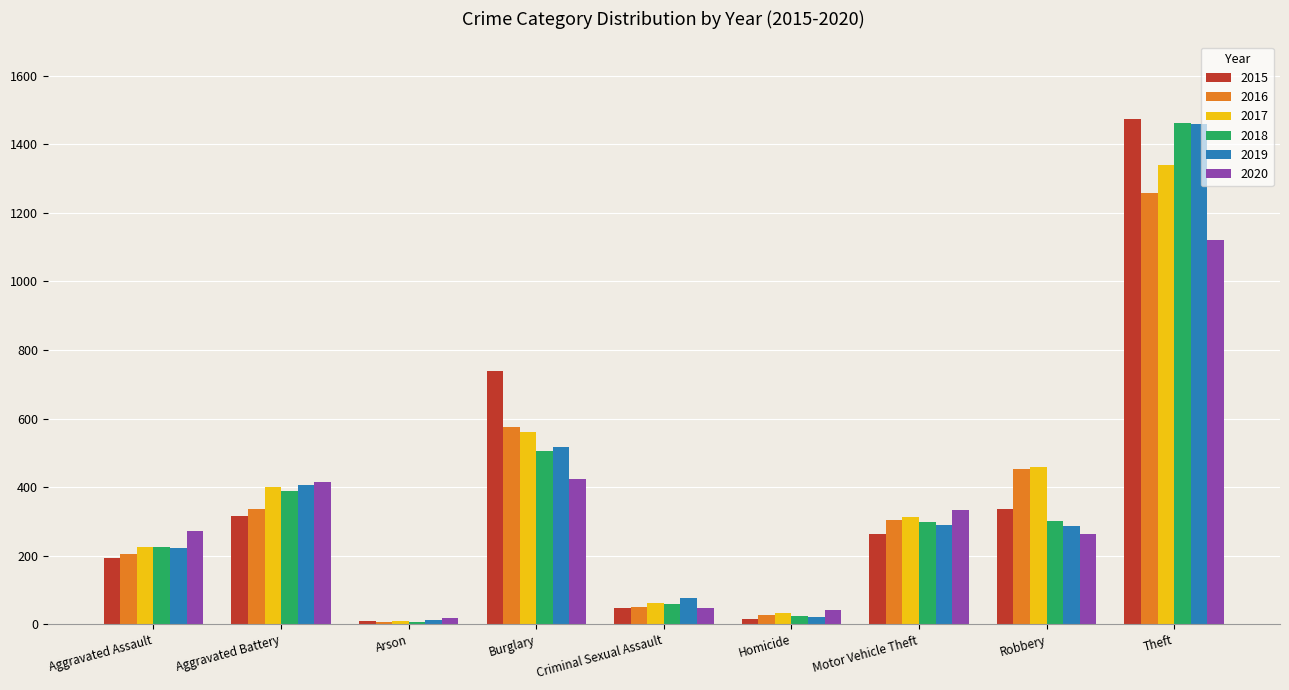

What is the label of the 4th bar from the left?

Burglary